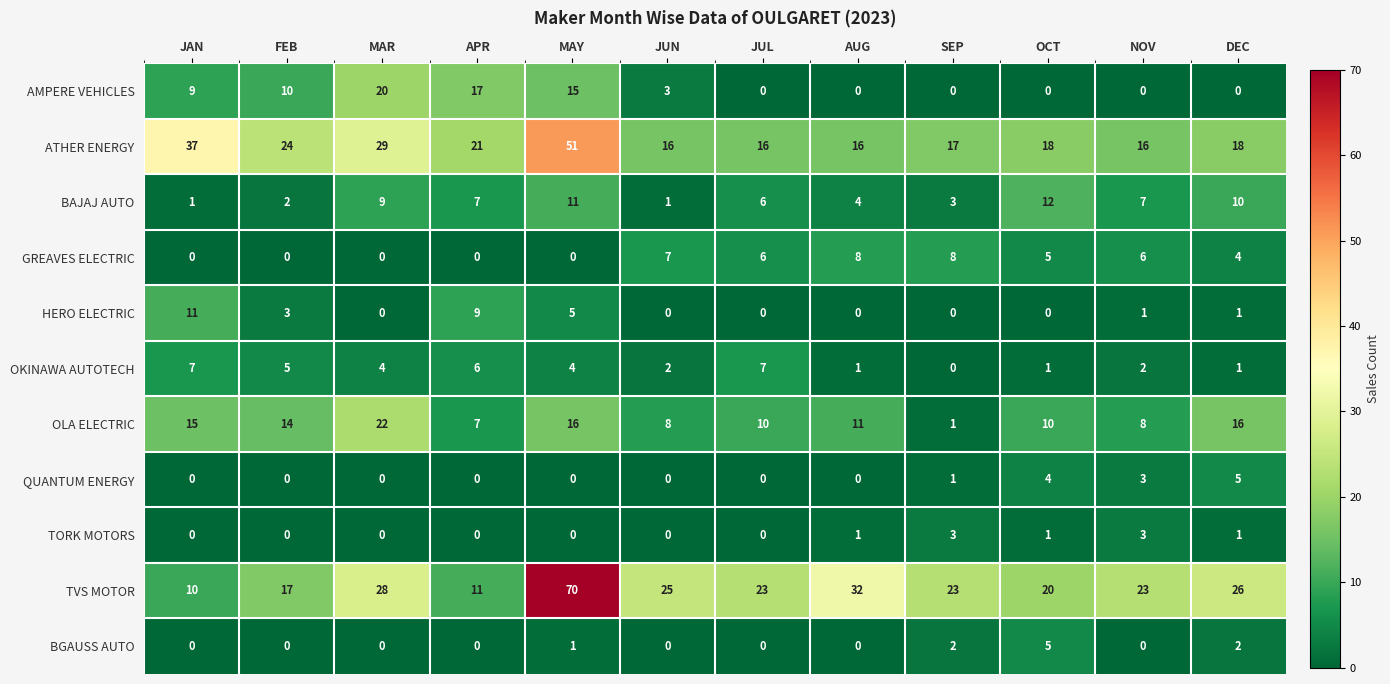

Count the number of data series in this chart.

11